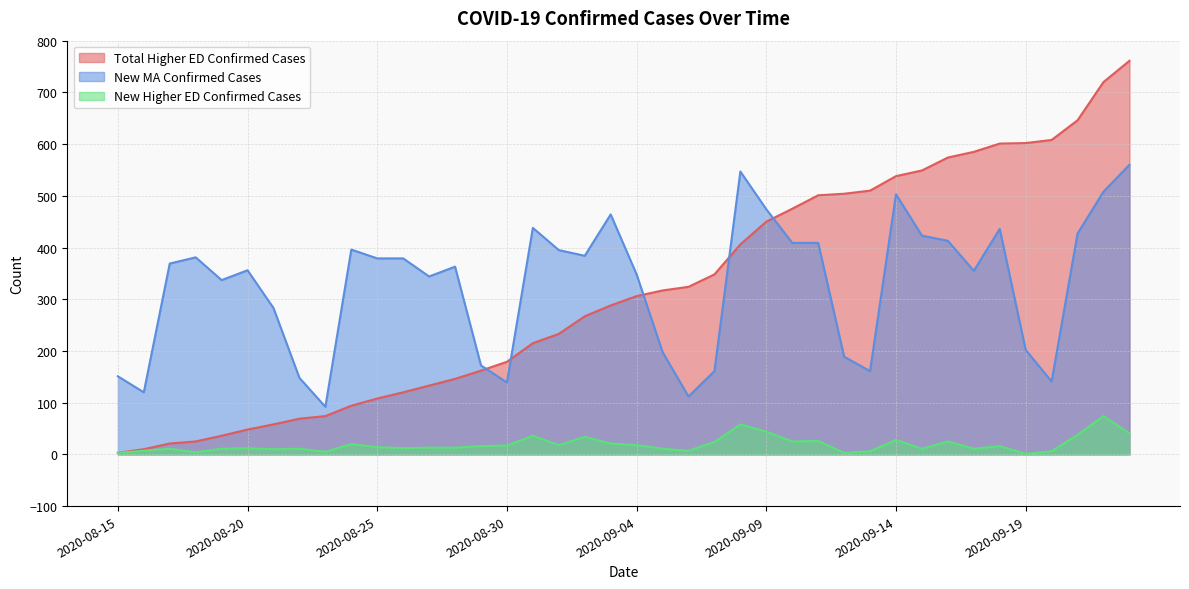

What is the difference between the Total Higher ED Confirmed Cases values at 2020-08-15 and 2020-09-10?

472